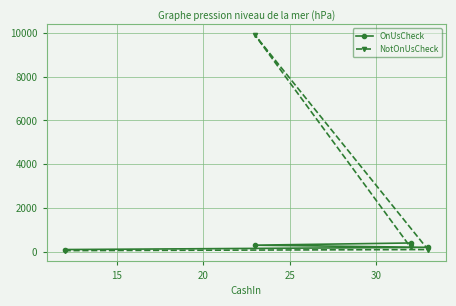

What is the highest value of the NotOnUsCheck series?

9900